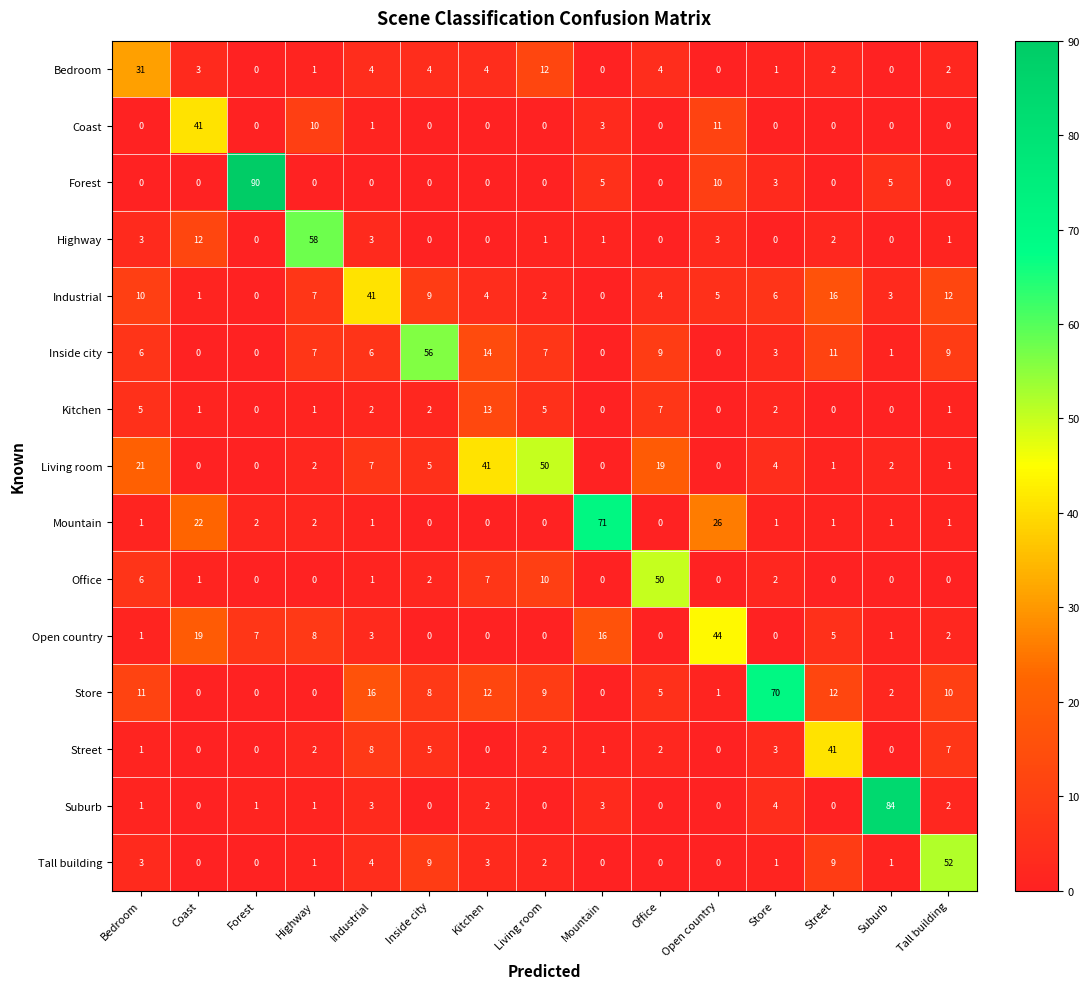

What is the sum of all Industrial values?

120